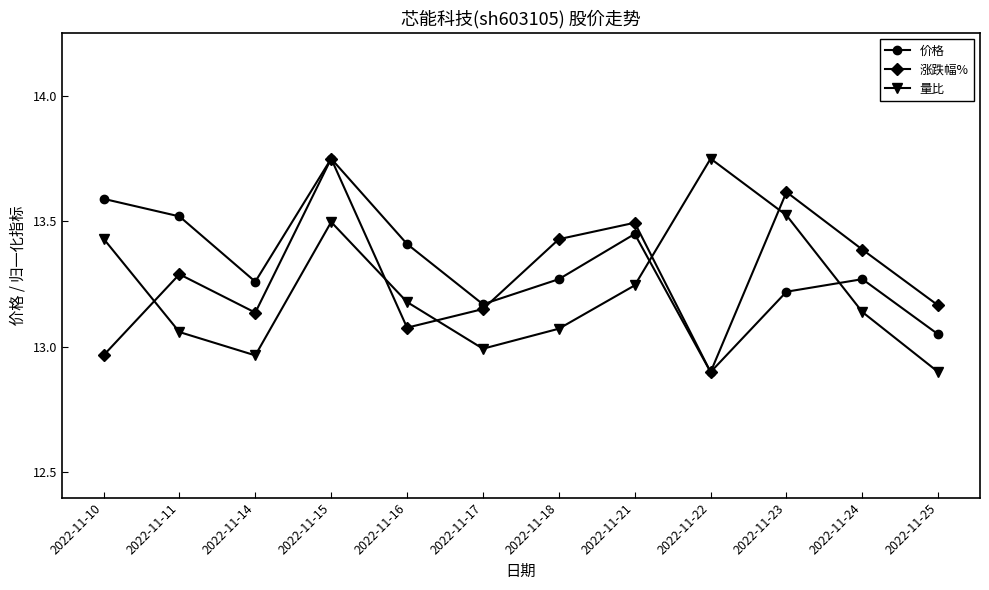

At which category does 量比 reach its first local peak?

2022-11-15